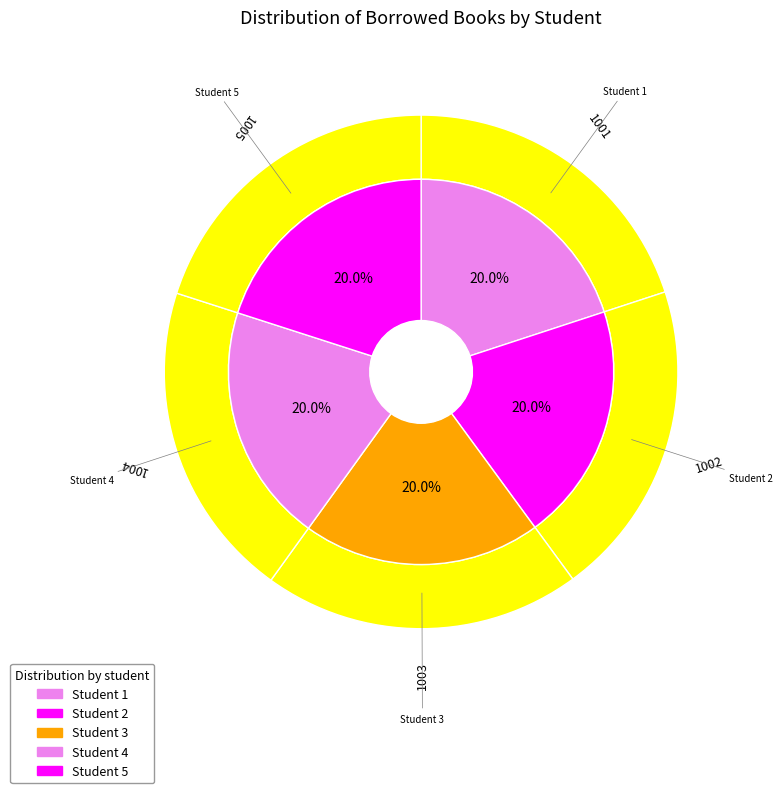

To the nearest percent, what percentage of the pie is 5?

20%